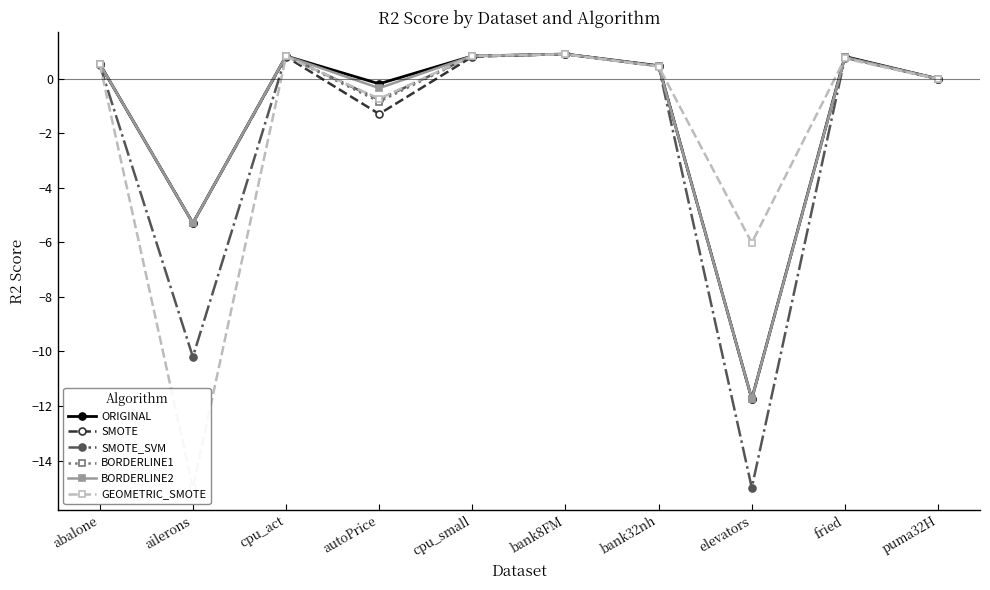

What is the total value across all series at autoPrice?

-4.2